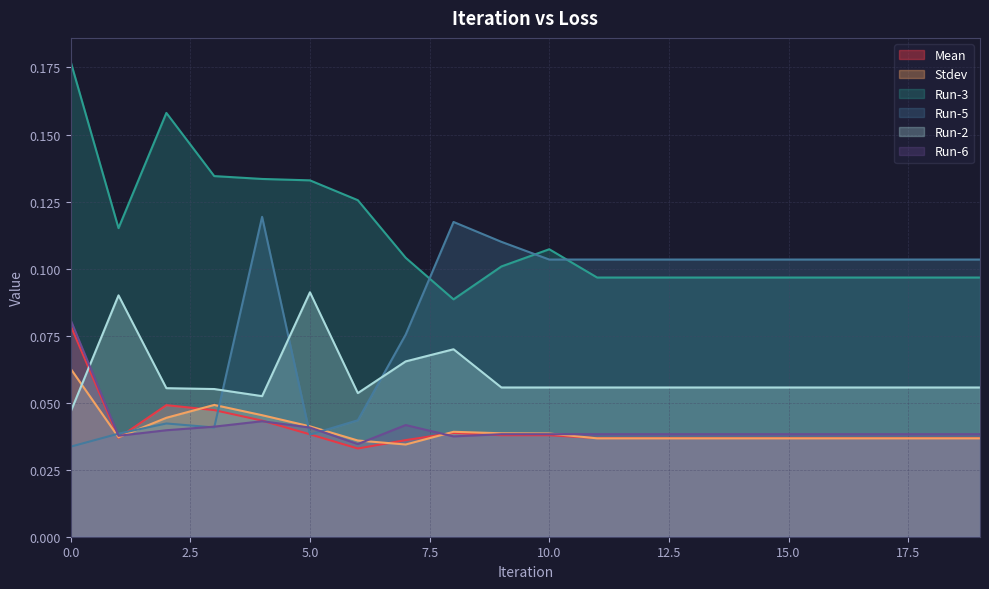

What is the difference between the highest and lowest values at 10?

0.1